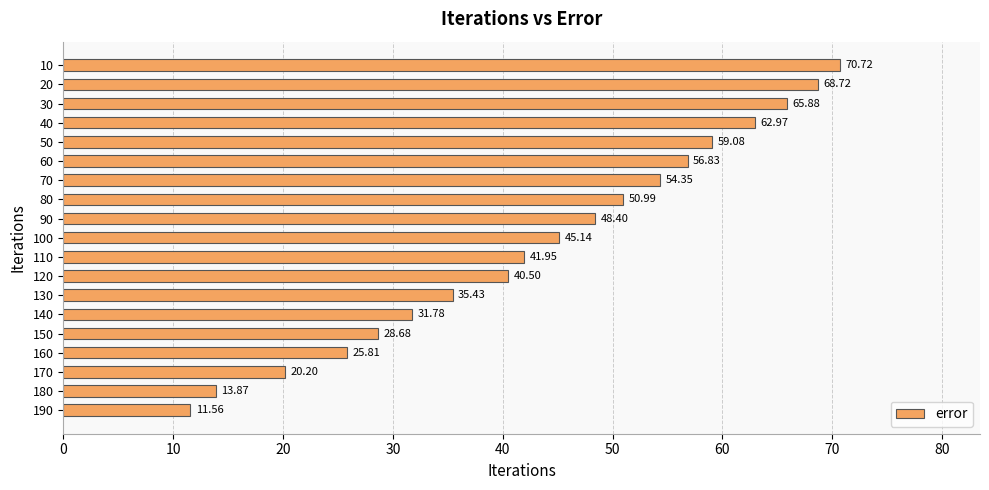

Where is the data nearest to the value 41?

120